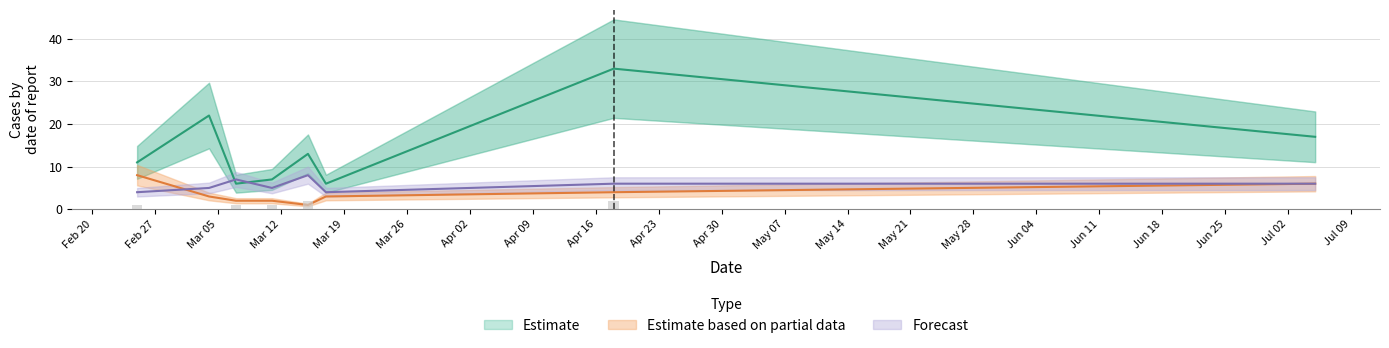

True or false: TB has a value of 3 at 2024-02-25.

False